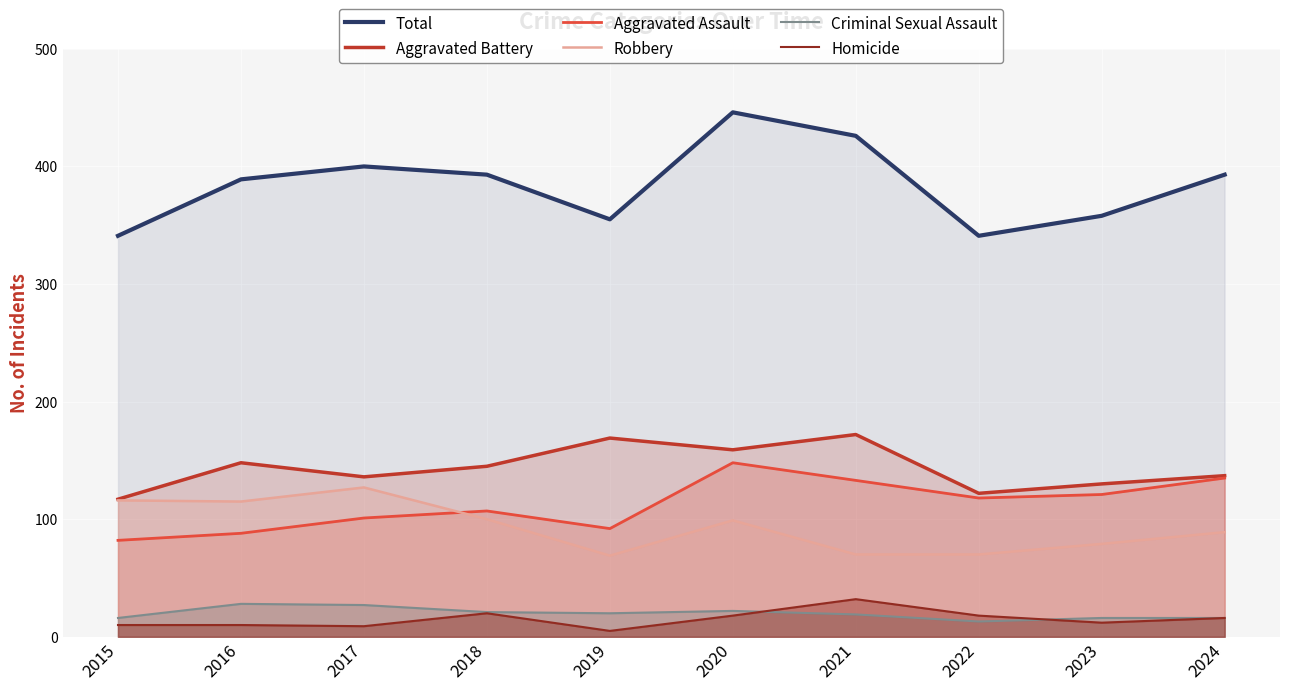

How many lines are shown in the chart?

6